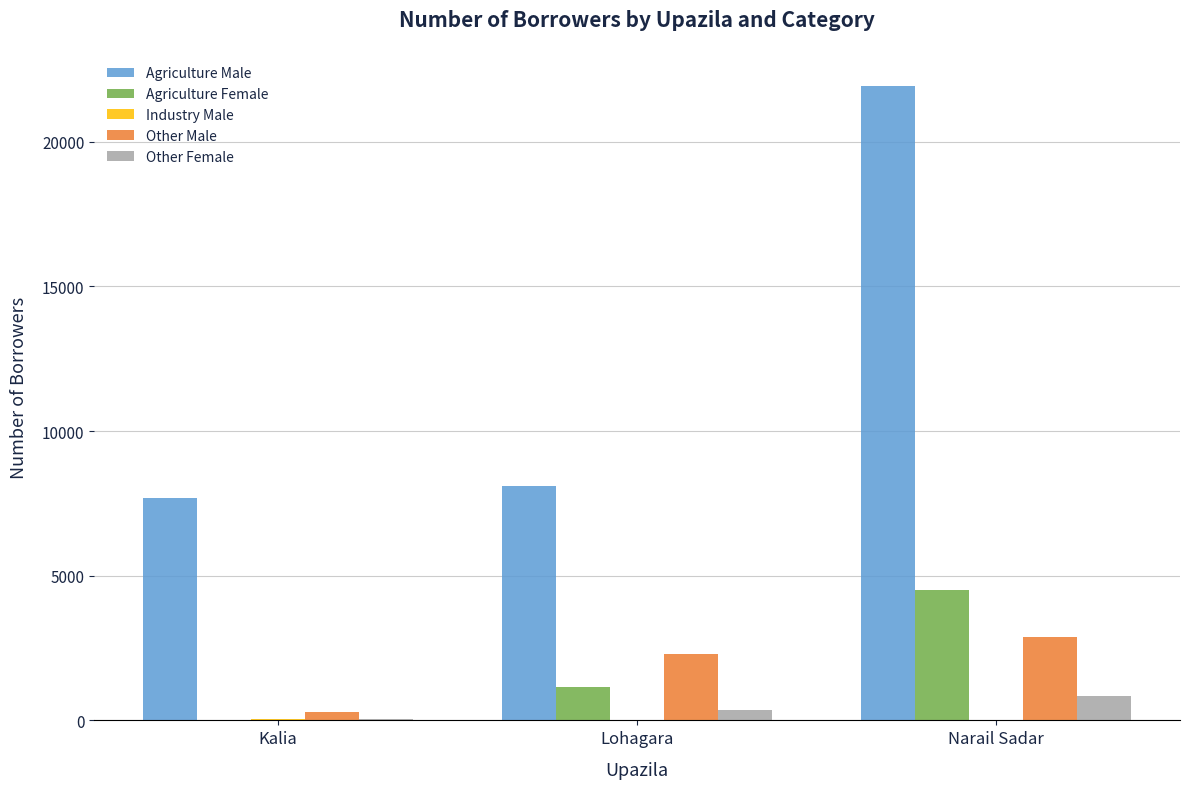

What is the maximum value for Other Female?

835